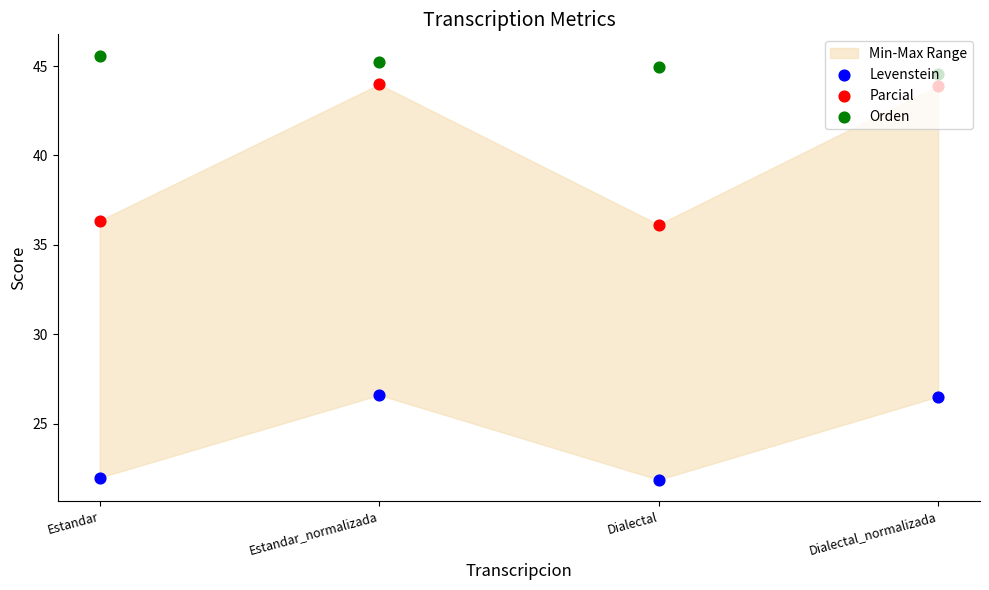

At which category is the sum across all series the highest?

Estandar_normalizada